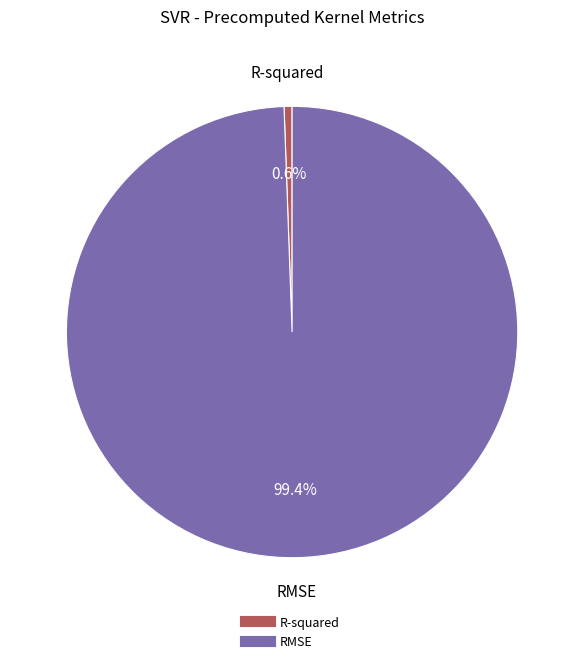

The RMSE slice represents 90% of the pie. True or false?

False